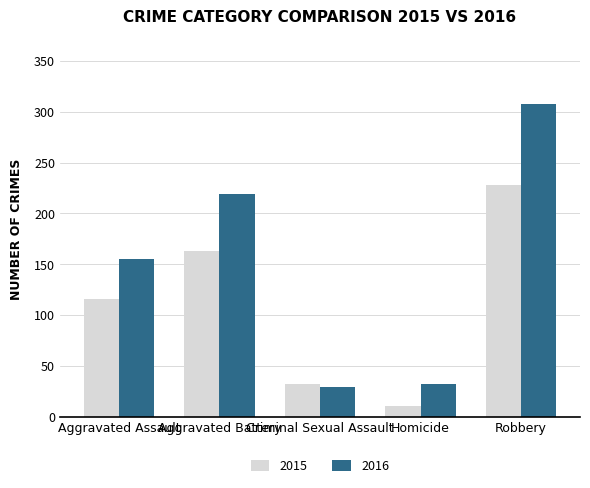

How many bars are there in total?

10